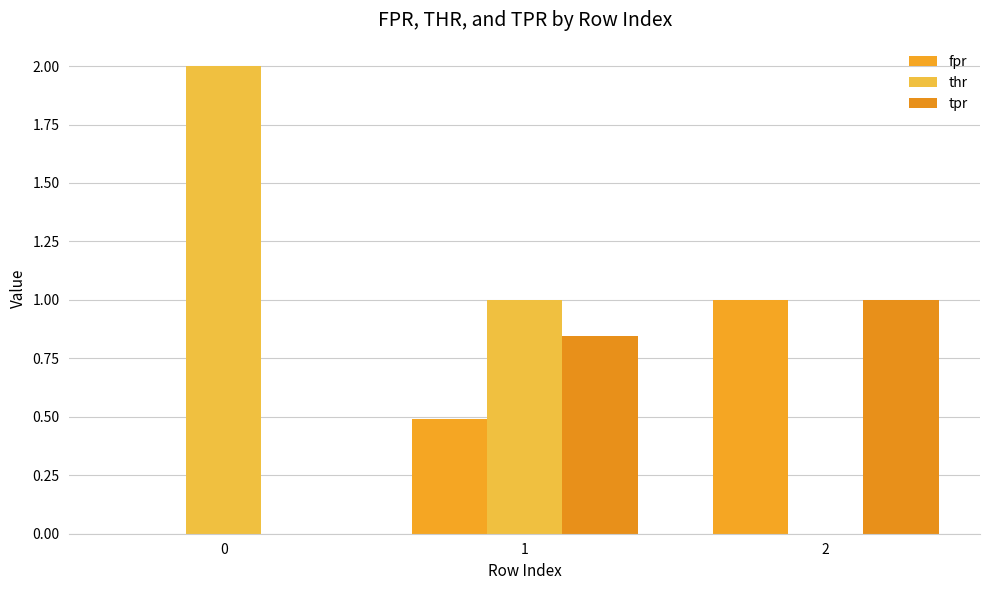

Which series has the largest total across all categories?

thr